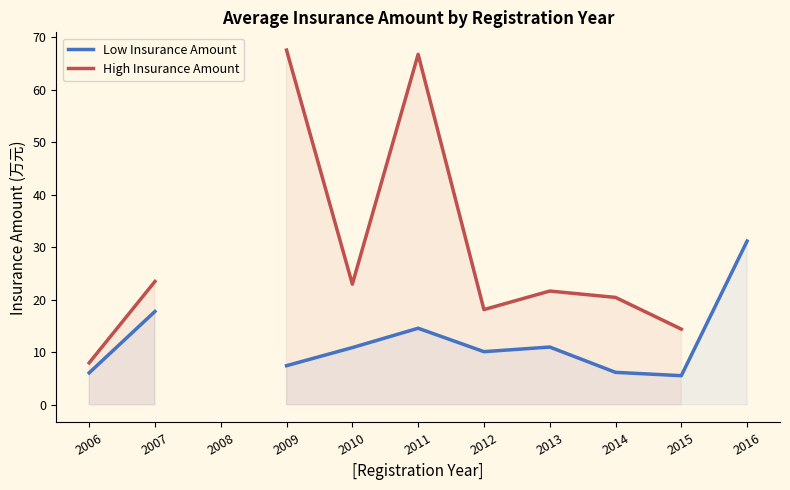

Which series has the widest spread of values?

High Insurance Amount